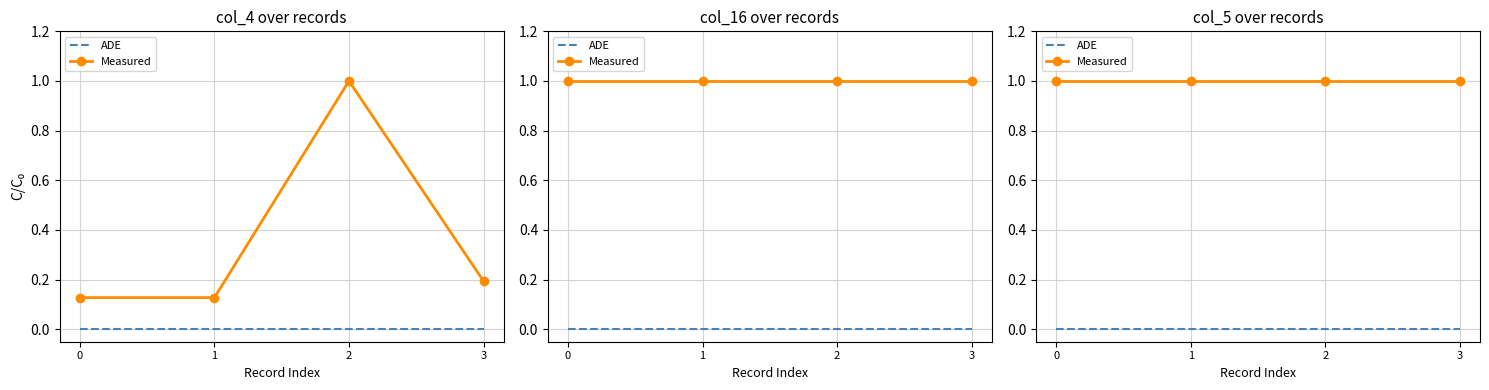

What are all the series names shown in the legend?

ADE, Measured